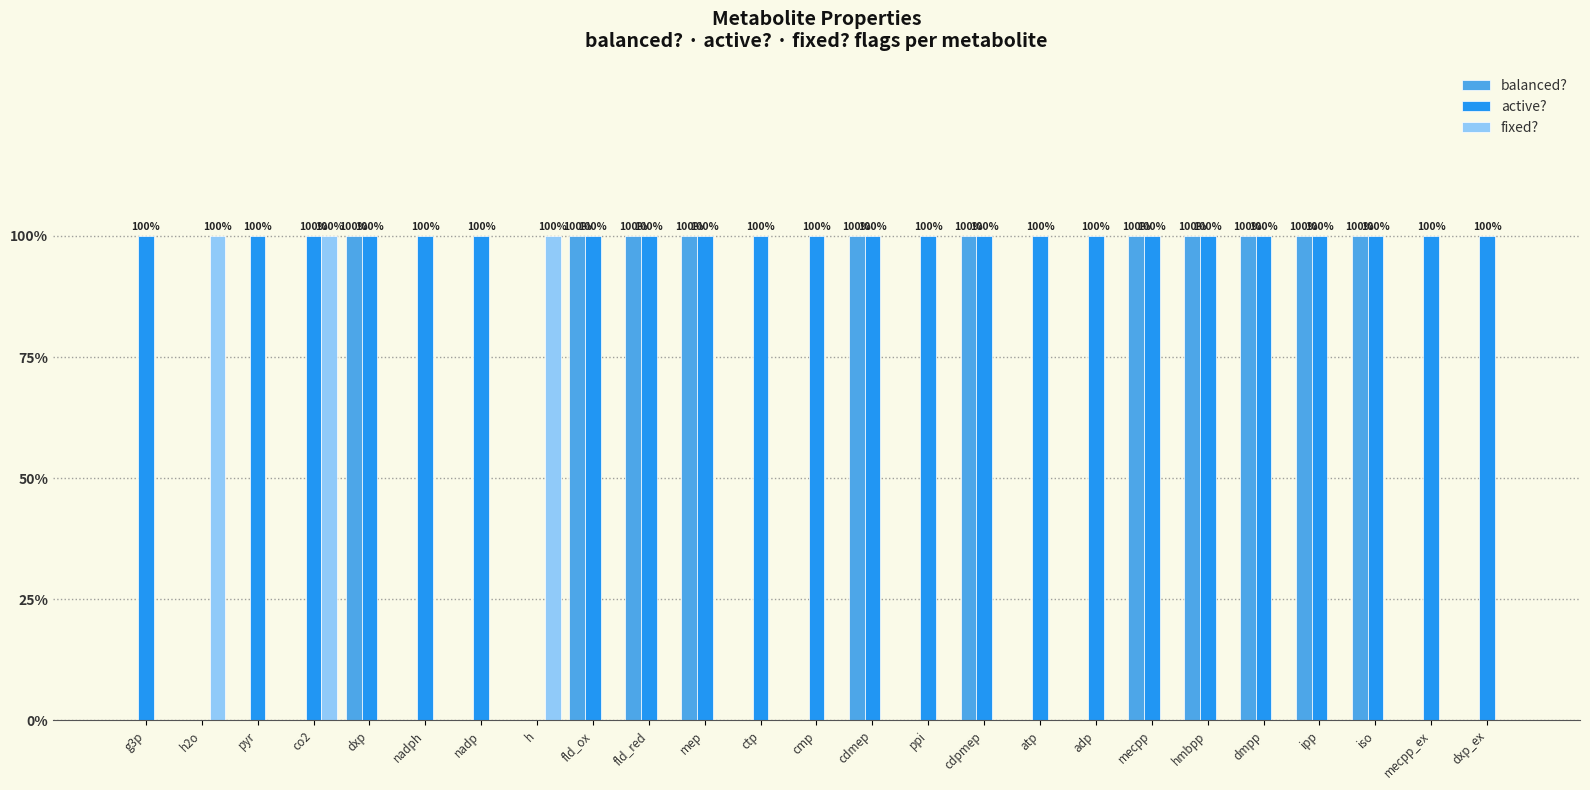

What are all the series names shown in the legend?

balanced?, active?, fixed?